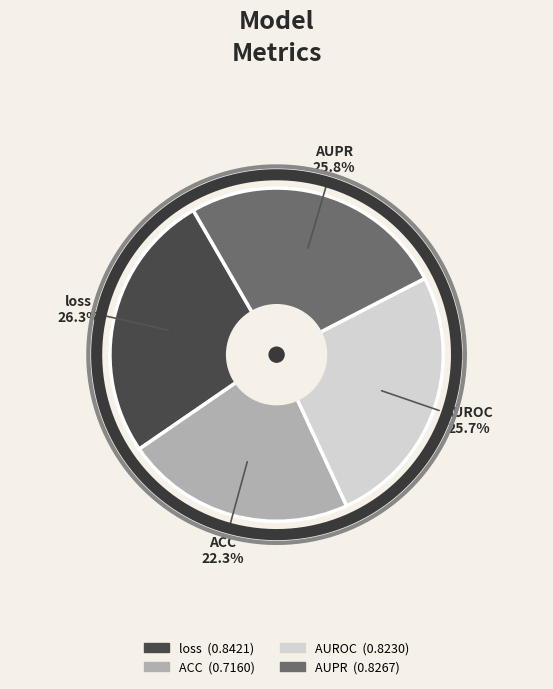

What is the total percentage of ACC and loss?

48.6%